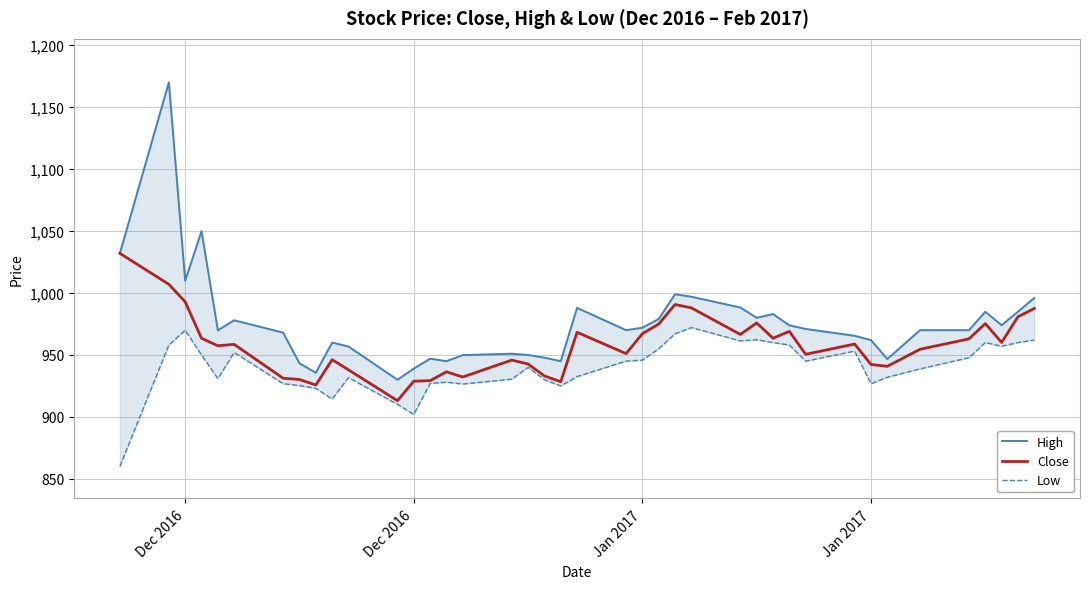

Reading right to left, extract all data points from this chart.

High: 996.0	984.9	974.0	984.9	970.0	970.0	946.7	962.0	965.5	971.0	973.9	983.0	980.0	988.3	997.0	999.0	979.0	972.0	970.0	988.0	945.0	947.8	950.0	951.0	949.9	945.0	947.0	939.0	930.0	956.9	960.0	935.6	943.2	968.0	978.0	969.9	1050.0	1009.9	1170.0	1032.0
Close: 987.5	980.9	960.1	975.3	963.0	954.5	940.9	942.3	958.8	950.5	969.0	963.5	975.9	966.5	988.0	990.7	975.0	967.1	951.1	968.3	928.4	933.0	942.7	945.9	932.2	936.4	929.2	928.9	913.1	938.0	946.2	925.8	930.2	931.2	958.5	957.5	963.5	992.9	1007.0	1032.0
Low: 962.0	960.0	957.0	960.0	947.8	938.8	932.0	926.8	953.1	945.0	958.0	960.0	962.3	961.4	972.1	967.0	955.0	945.8	945.0	932.5	925.0	930.0	940.0	930.5	926.5	928.0	927.0	902.0	910.1	931.7	914.4	923.0	925.3	926.8	952.0	930.9	950.0	969.9	958.0	860.0